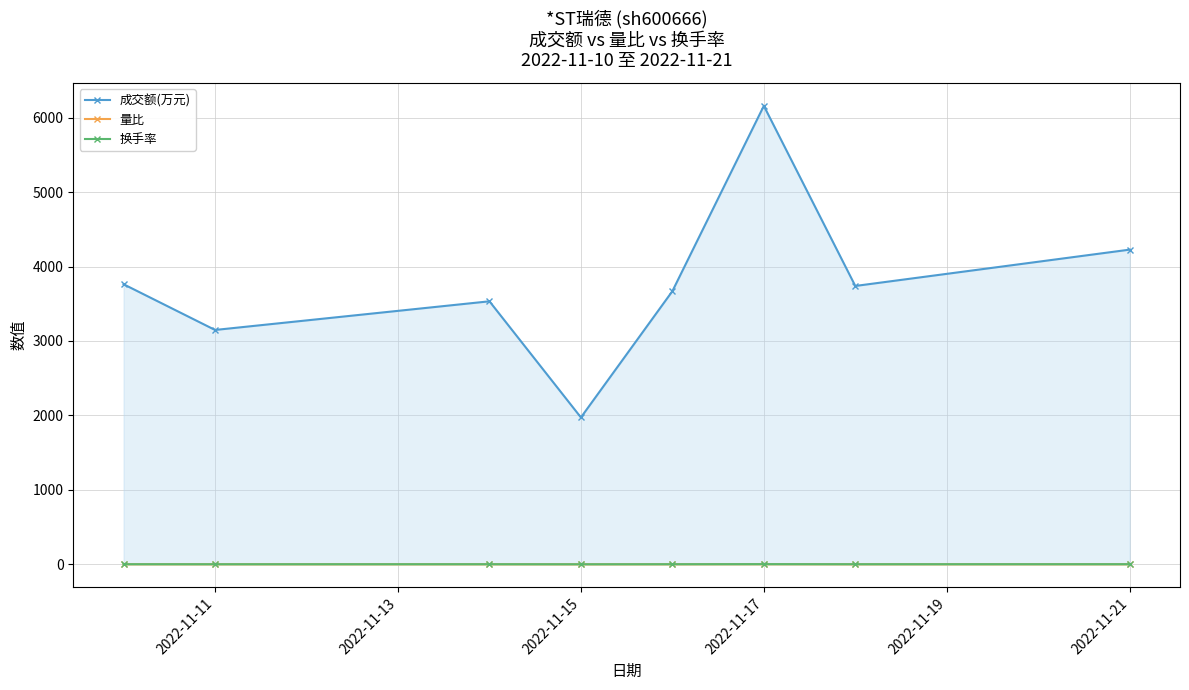

Reading right to left, transcribe all the data shown in this chart.

成交额(万元): 4227.0	3739.0	6158.0	3669.0	1973.0	3533.0	3148.0	3762.0
量比: 1.1	1.0	1.8	1.0	0.6	1.1	1.0	1.2
换手率: 1.9	1.7	2.8	1.7	1.0	1.7	1.5	1.8